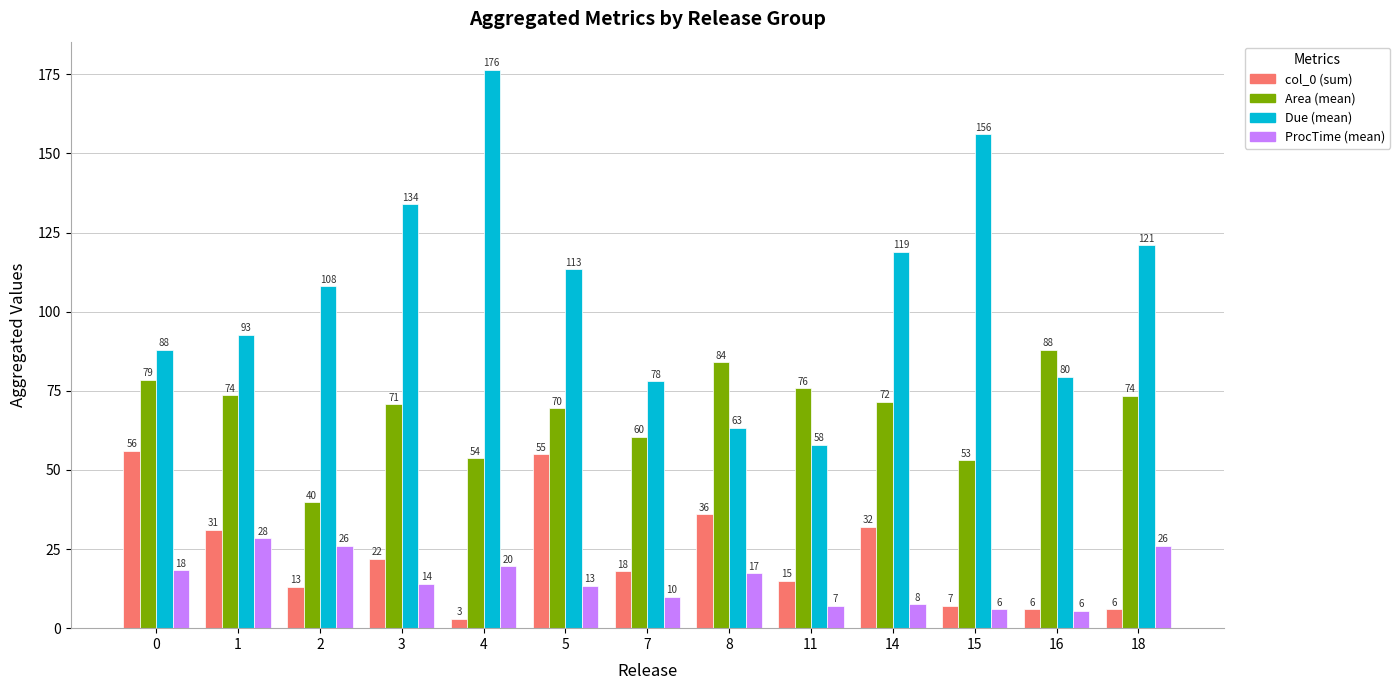

Rank the series by their maximum value, from highest to lowest.

Due (mean), Area (mean), col_0 (sum), ProcTime (mean)